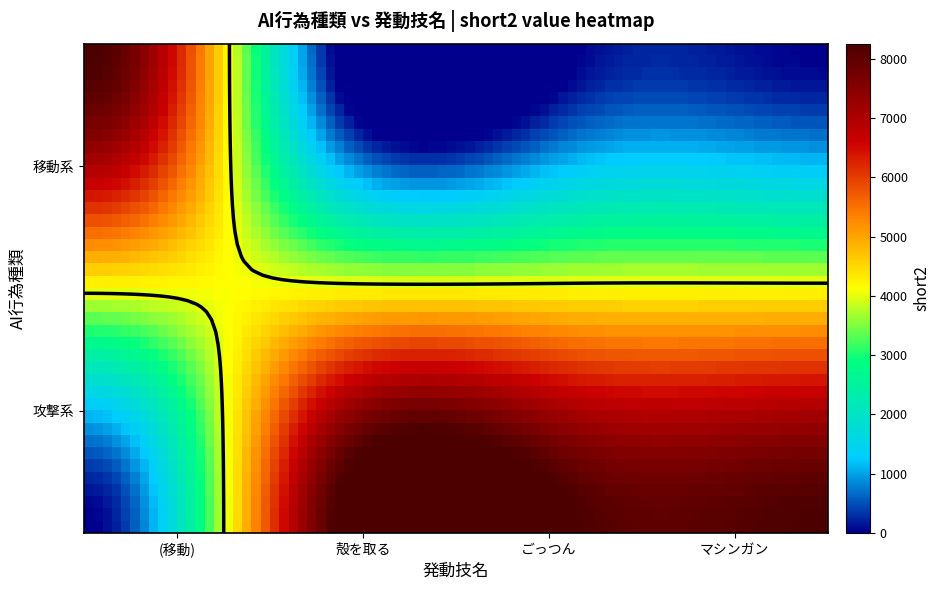

Reading right to left, transcribe all the data shown in this chart.

移動系: マシンガン=0	ごっつん=0	殻を取る=0	=8255
攻撃系: マシンガン=8255	ごっつん=8255	殻を取る=8255	=0